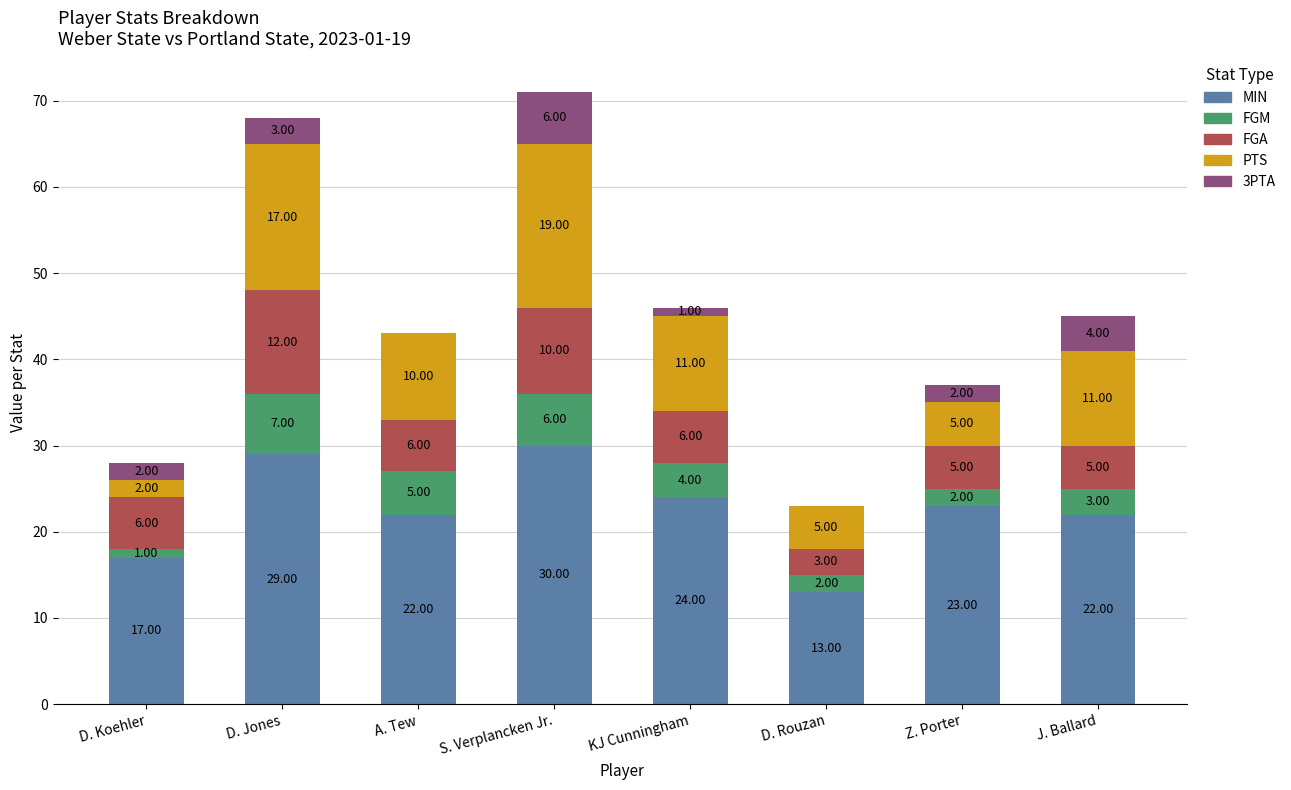

At which label does MIN reach its peak?

S. Verplancken Jr.